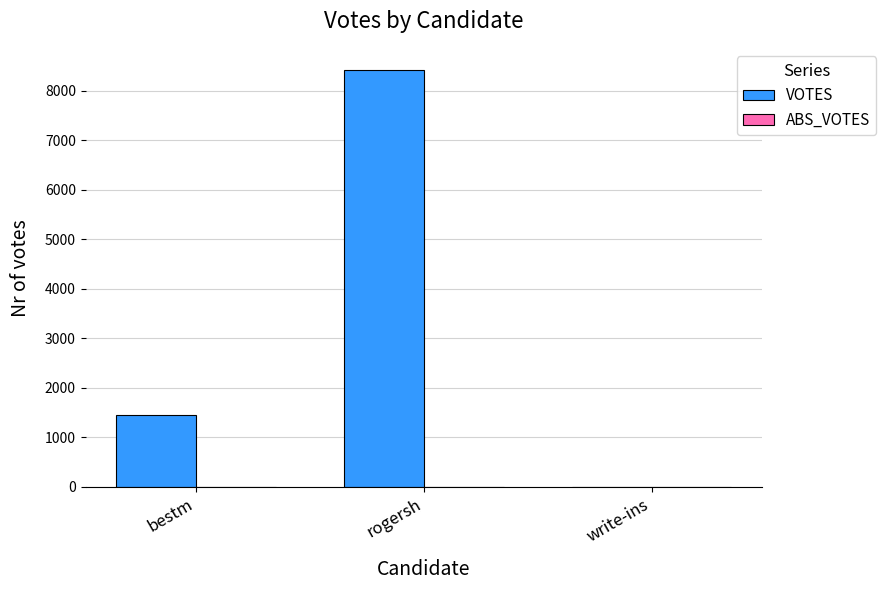

At which label is the value closest to 4214?

bestm